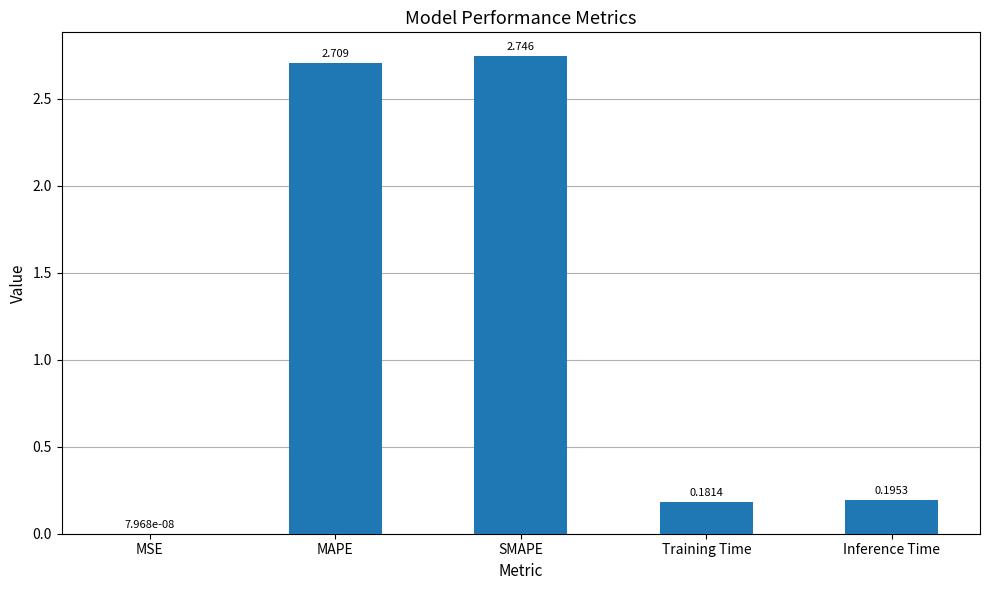

Where is the data nearest to the value 1?

Inference Time